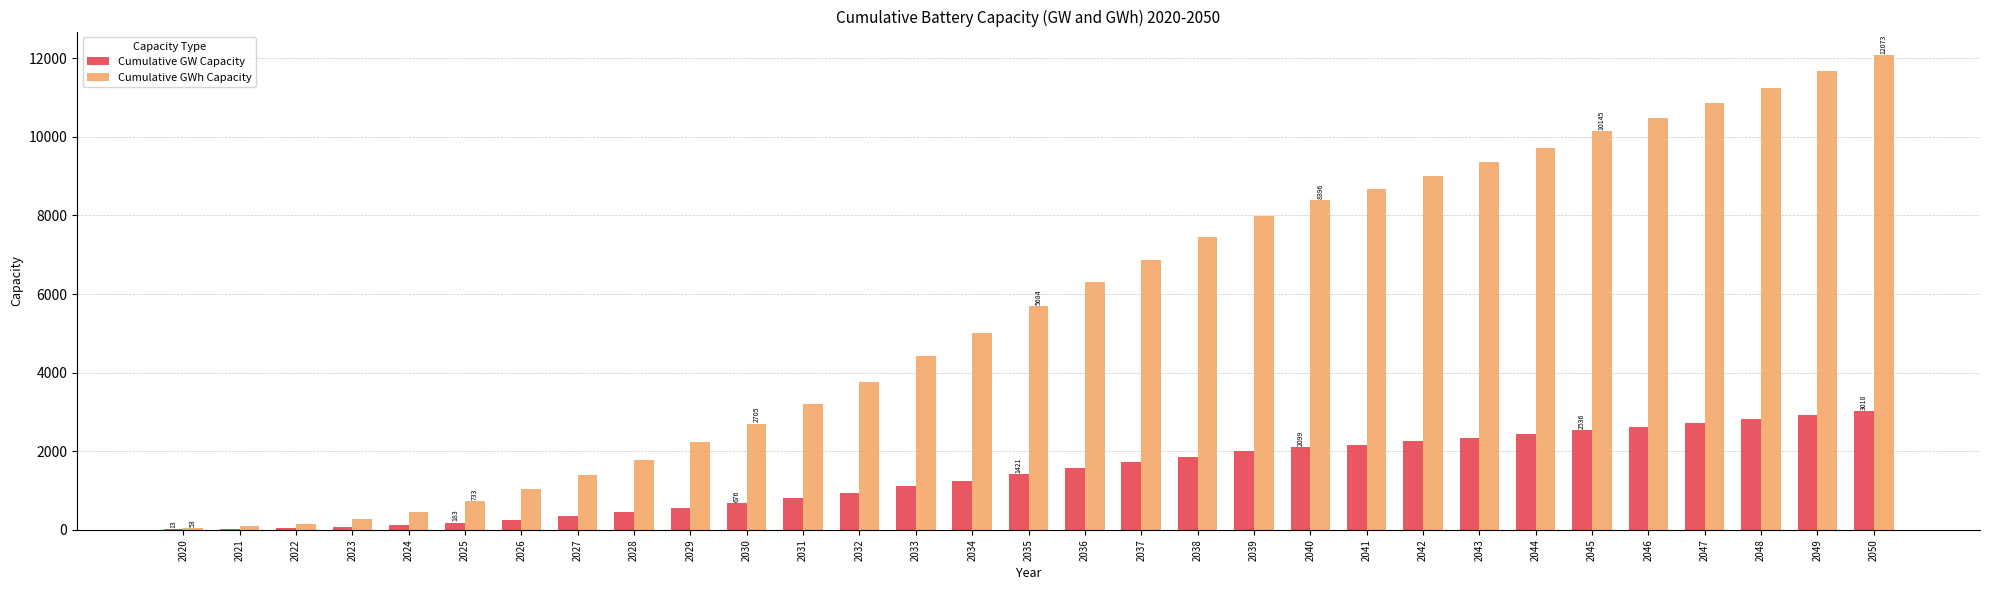

How many data points in Cumulative GWh Capacity are above 5684?

16